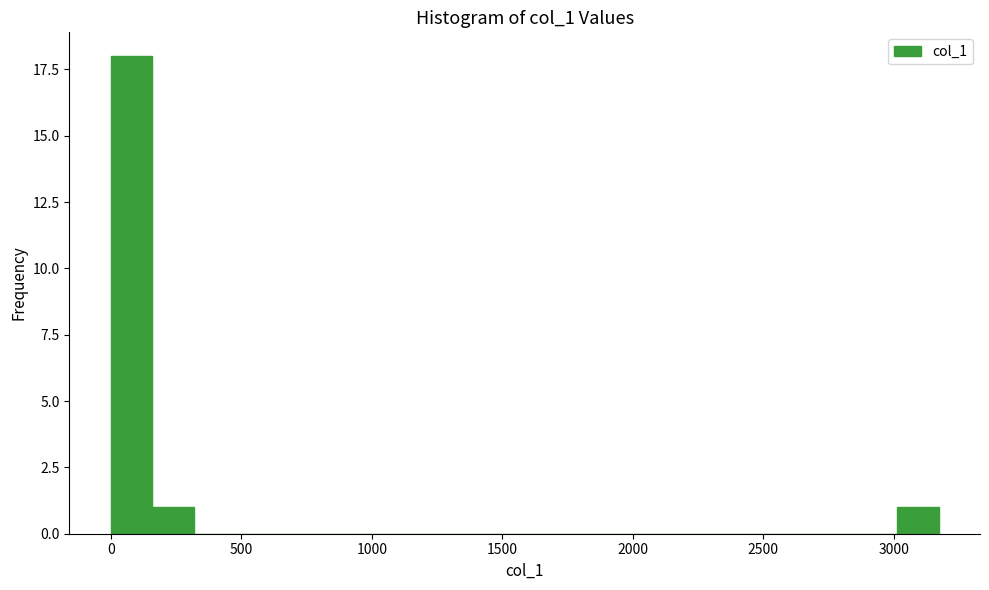

Read against the x-axis, roughly where is the centre of the tallest bar?

100